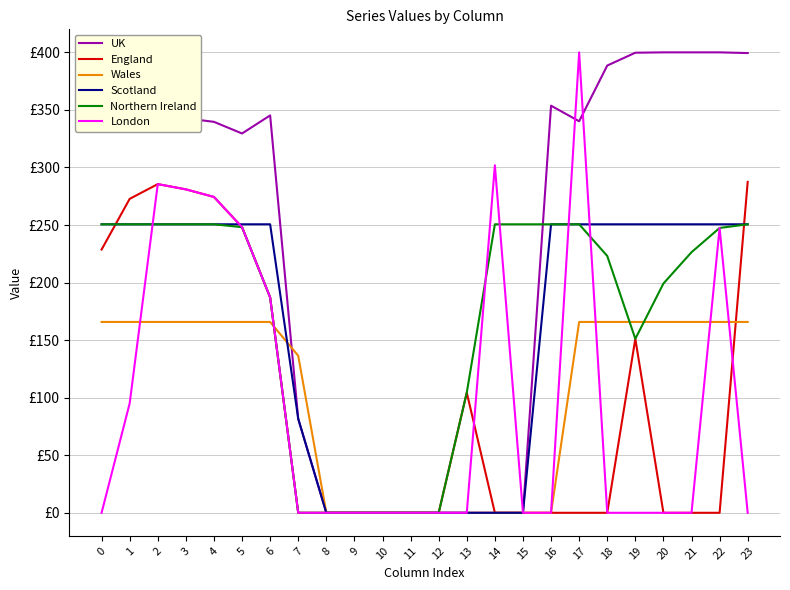

At which label is Northern Ireland closest to 125?

13